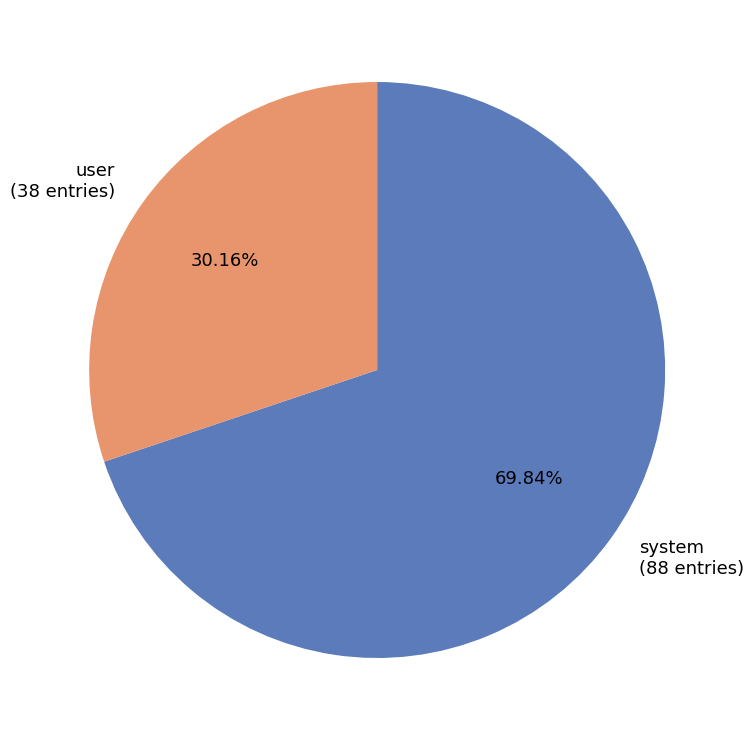

How many slices are in this pie chart?

2